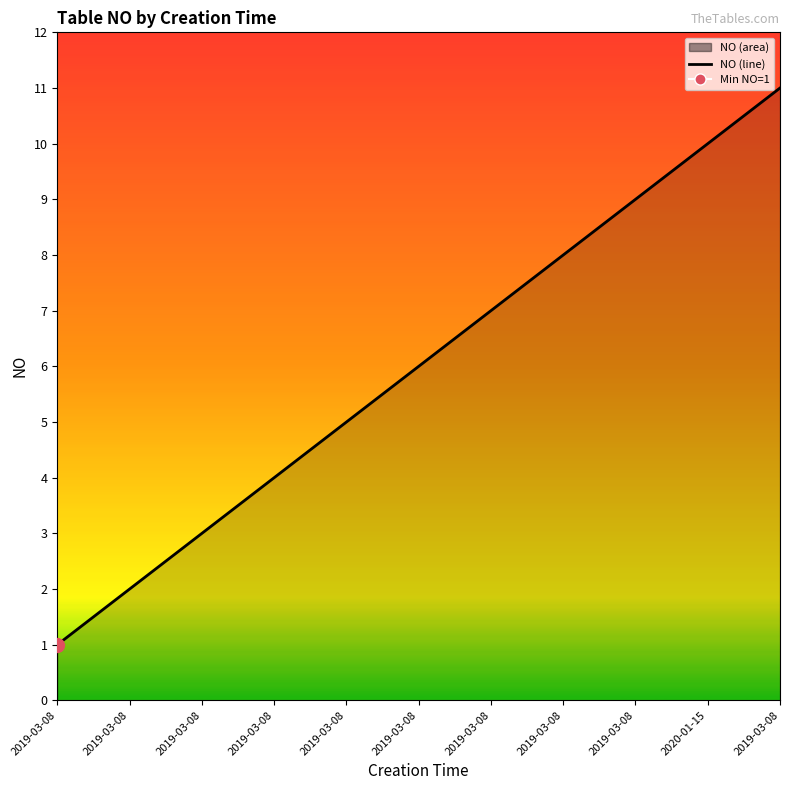

Rank the categories by value from lowest to highest.

2019-03-08, 2019-03-08, 2019-03-08, 2019-03-08, 2019-03-08, 2019-03-08, 2019-03-08, 2019-03-08, 2019-03-08, 2020-01-15, 2019-03-08